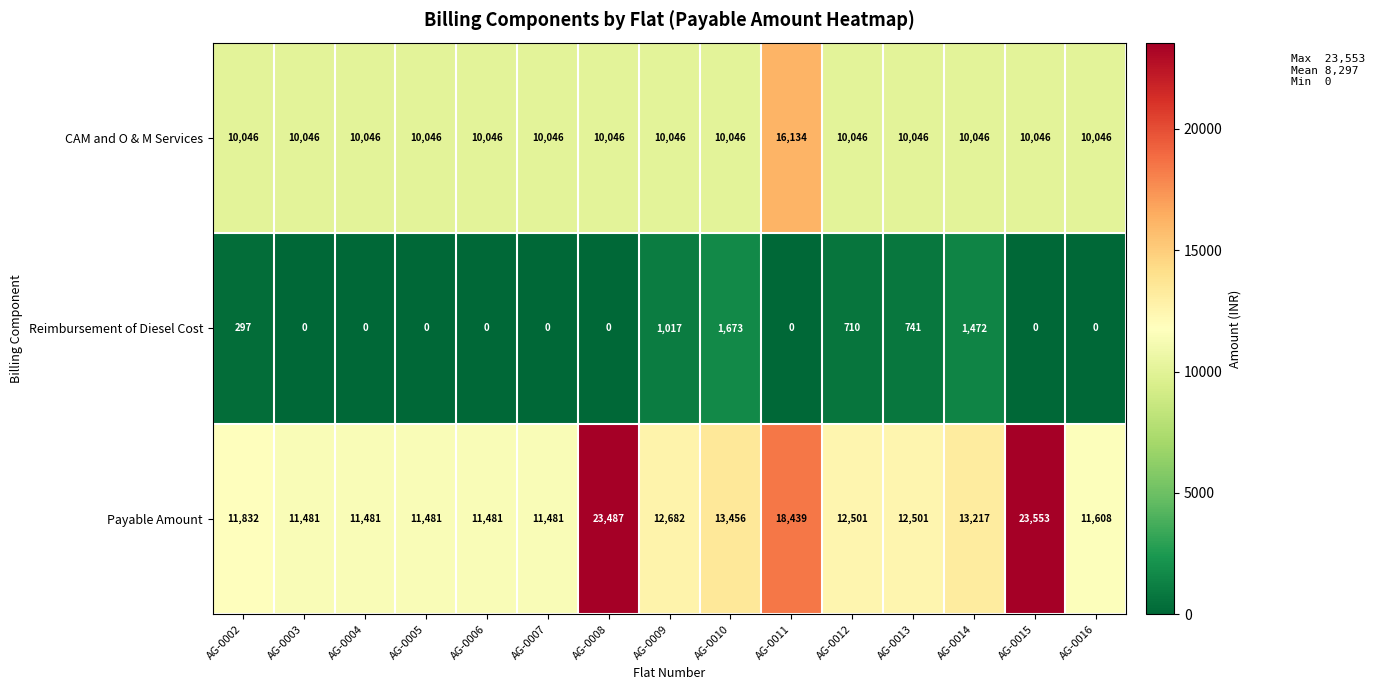

Is it true that CAM and O & M Services equals 10046 at AG-0012?

True